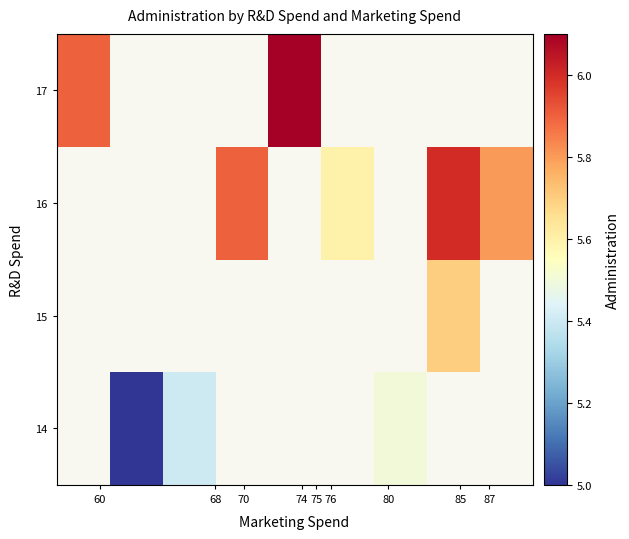

List the series in order of their overall mean, highest first.

14, 15, 16, 17